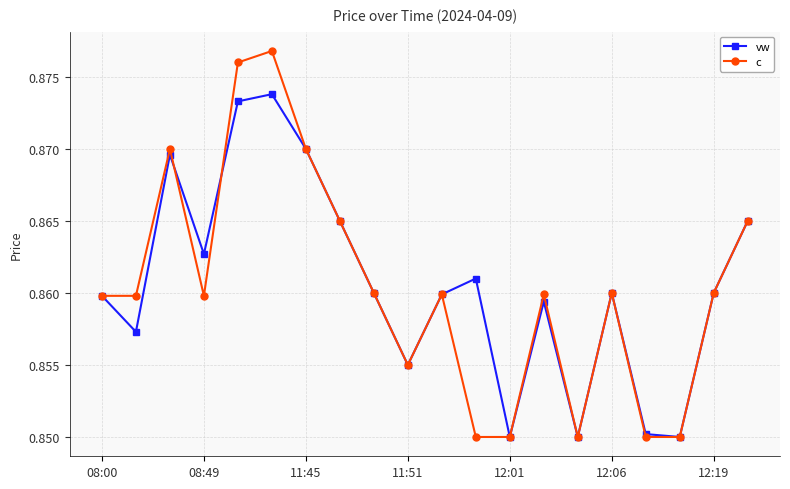

List the series in order of their peak value, highest first.

c, vw